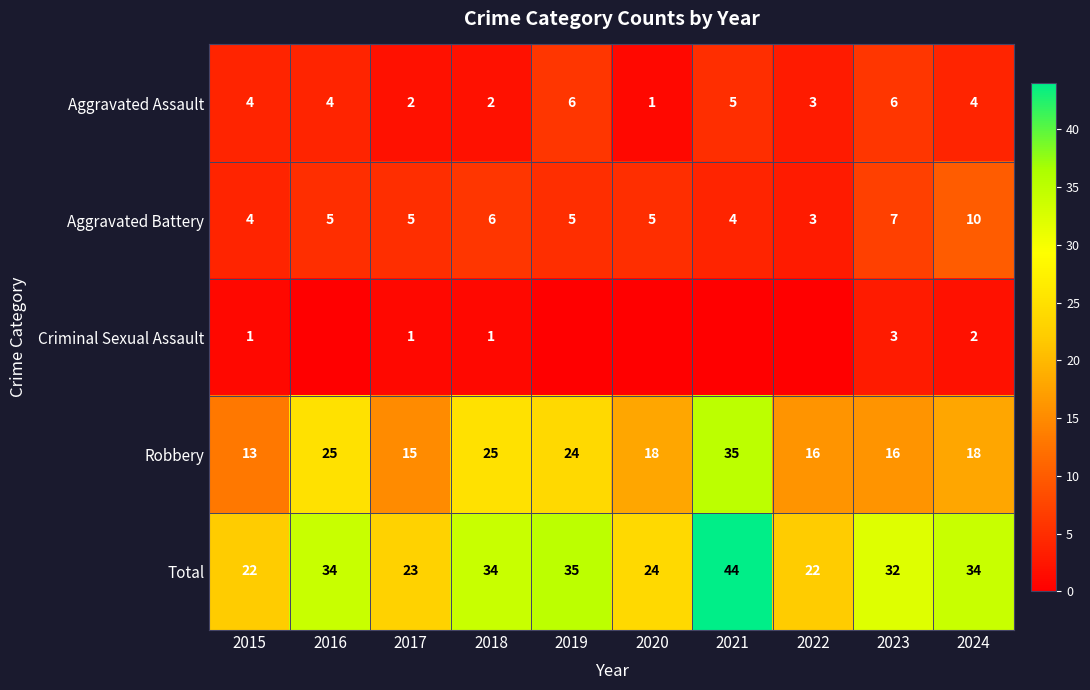

How many values in the Criminal Sexual Assault series exceed 1?

2